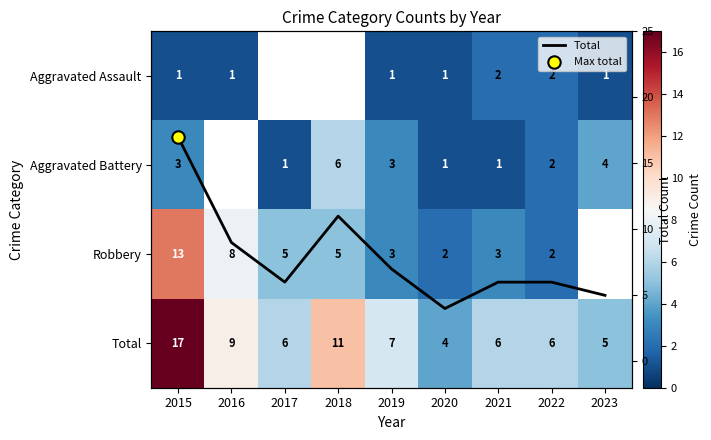

At which category does the chart reach its minimum across all series?

2015